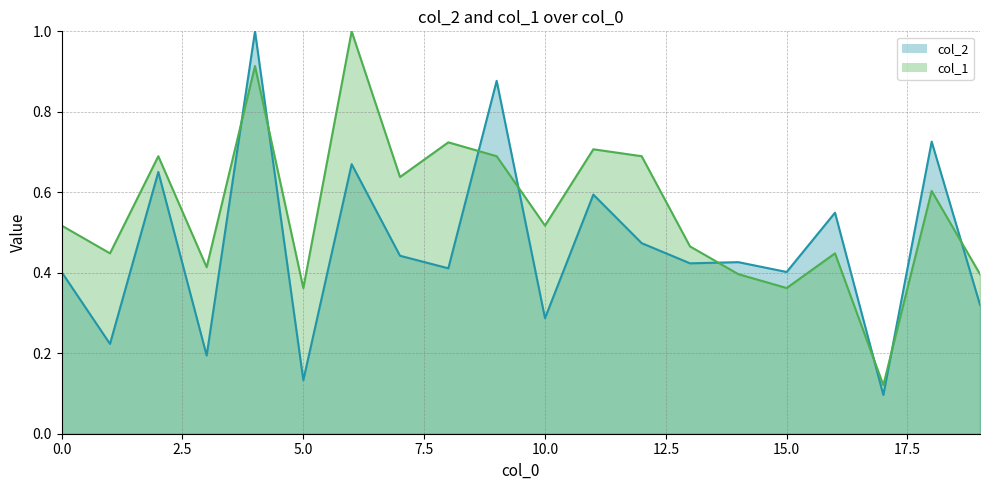

Which series has the largest total across all categories?

col_1